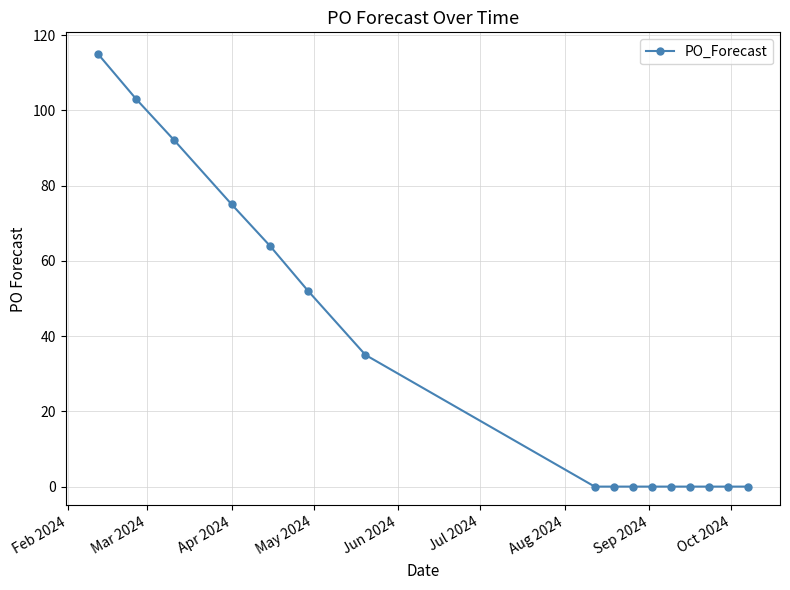

What is the difference between the maximum and minimum values?

115